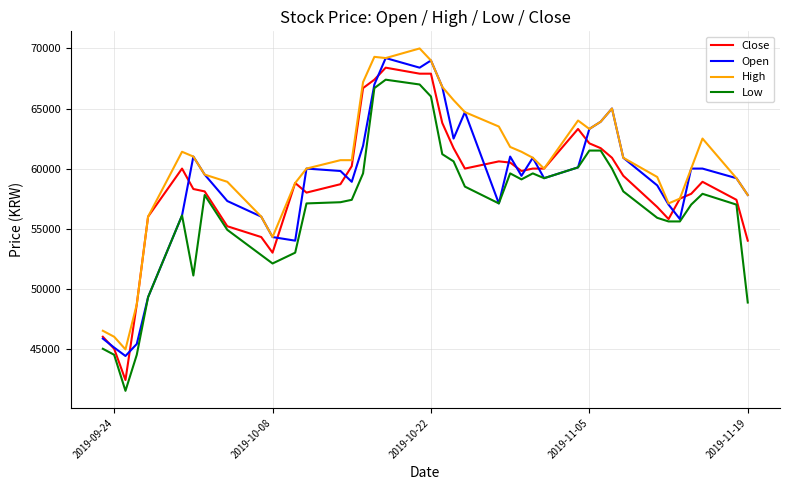

What is the smallest value displayed?

41500